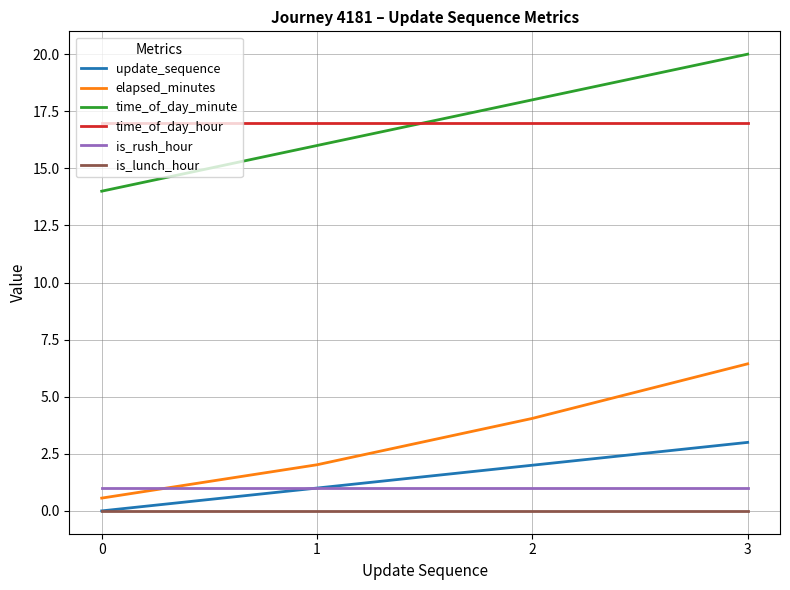

Rank the series at 2 from highest to lowest value.

time_of_day_minute, time_of_day_hour, elapsed_minutes, update_sequence, is_rush_hour, is_lunch_hour